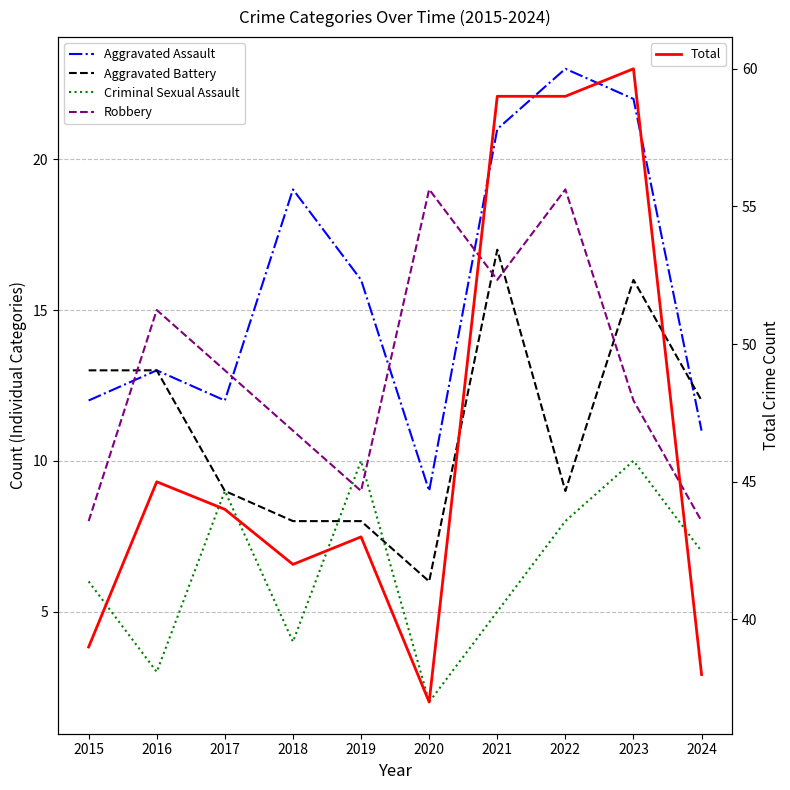

The value of Total at 2021 is 59. True or false?

True